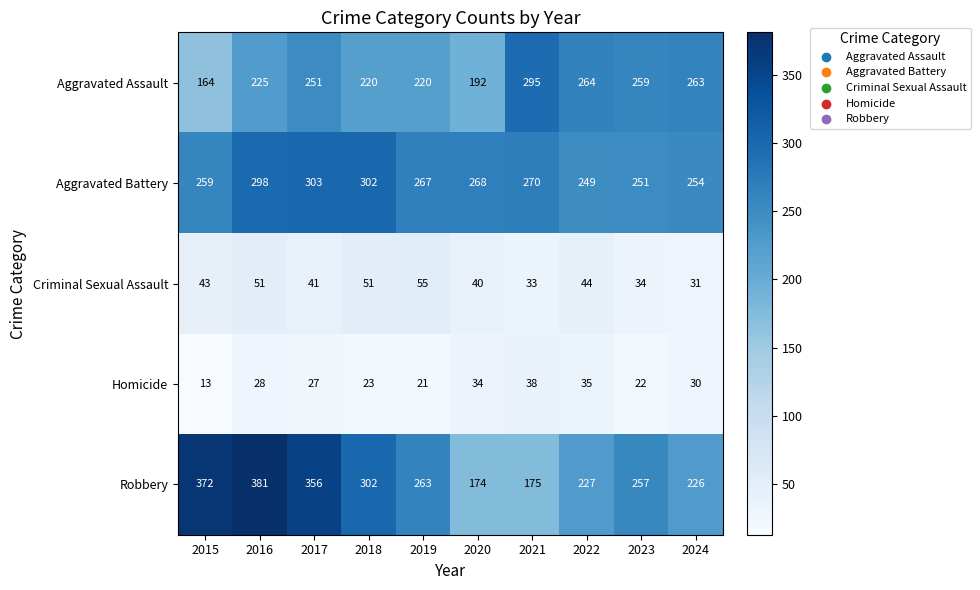

What is the difference between the Aggravated Assault values at 2020 and 2019?

28